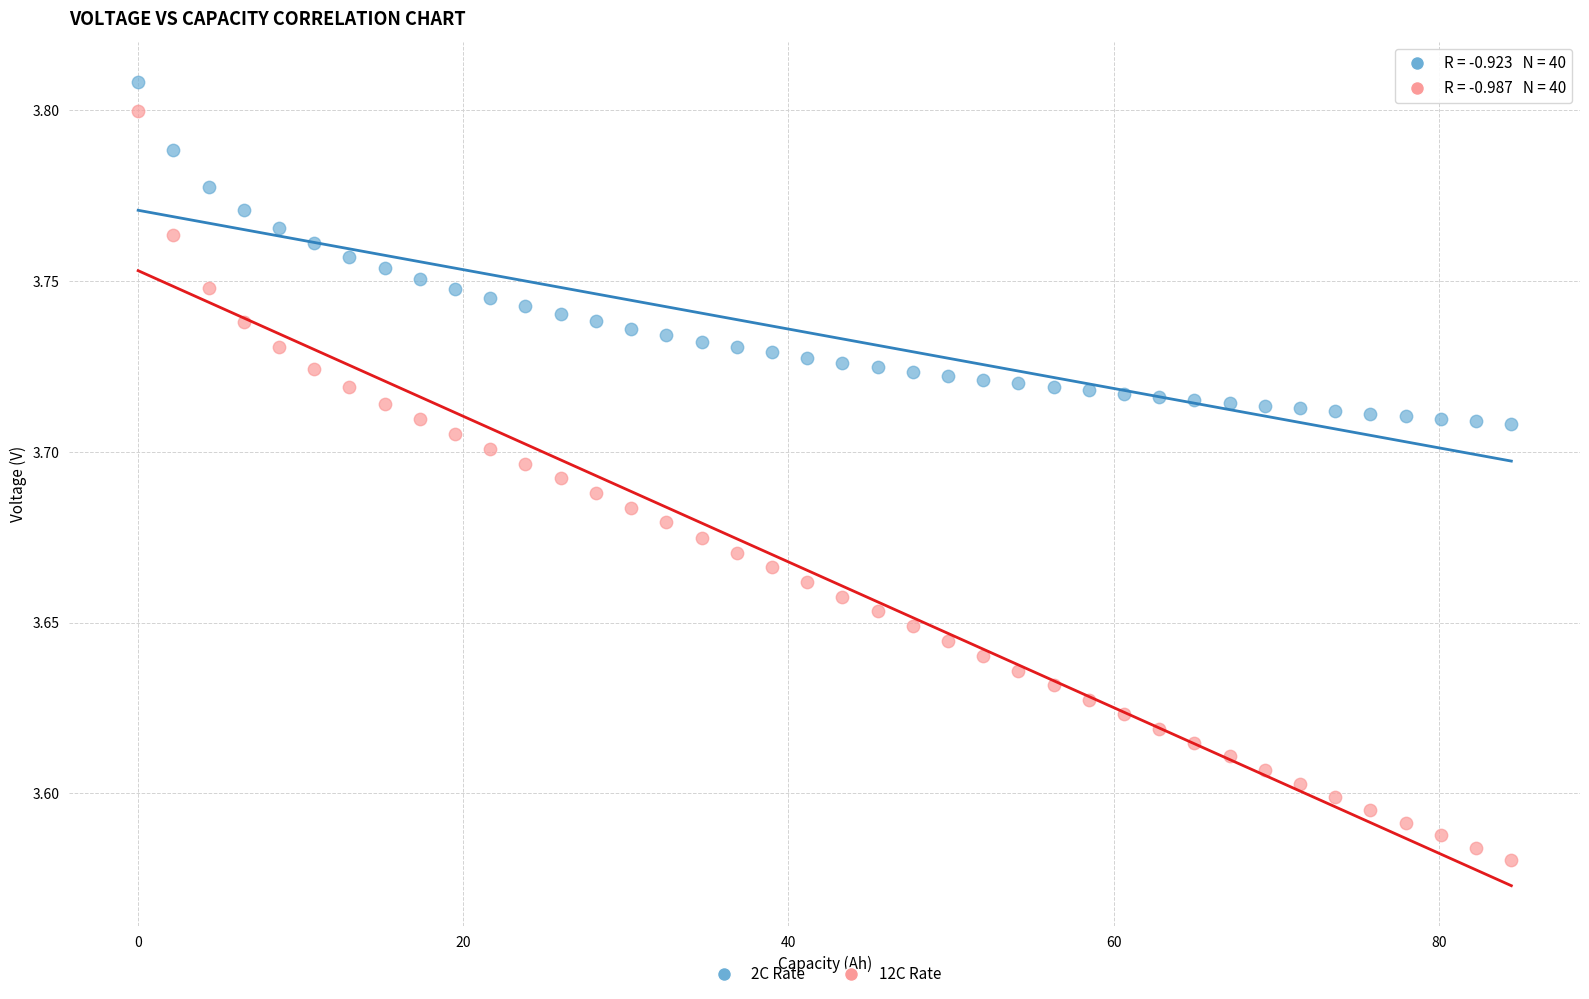

Which series has the widest spread of Y values?

12C Rate